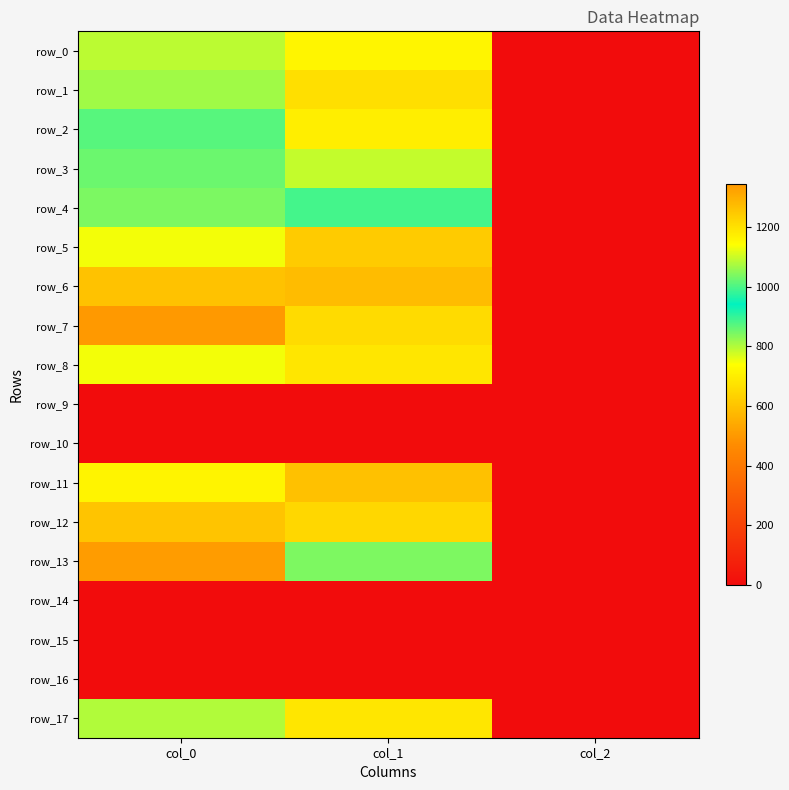

What is the maximum value for row_3?

1023.3